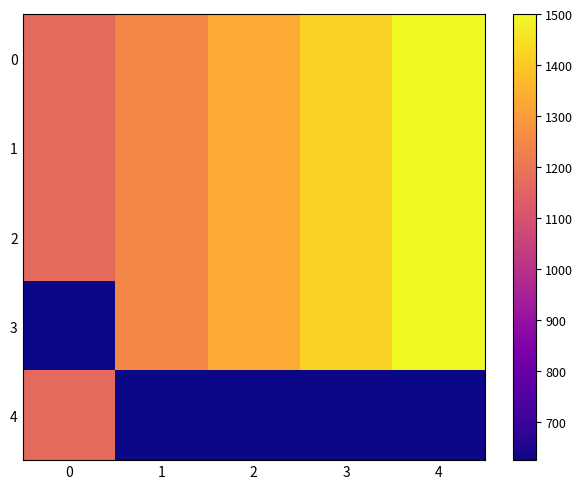

Reading left to right, extract all data points from this chart.

0: 0=1167	1=1250	2=1333	3=1417	4=1500
1: 0=1167	1=1250	2=1333	3=1417	4=1500
2: 0=1167	1=1250	2=1333	3=1417	4=1500
3: 0=625	1=1250	2=1333	3=1417	4=1500
4: 0=1167	1=625	2=625	3=625	4=625